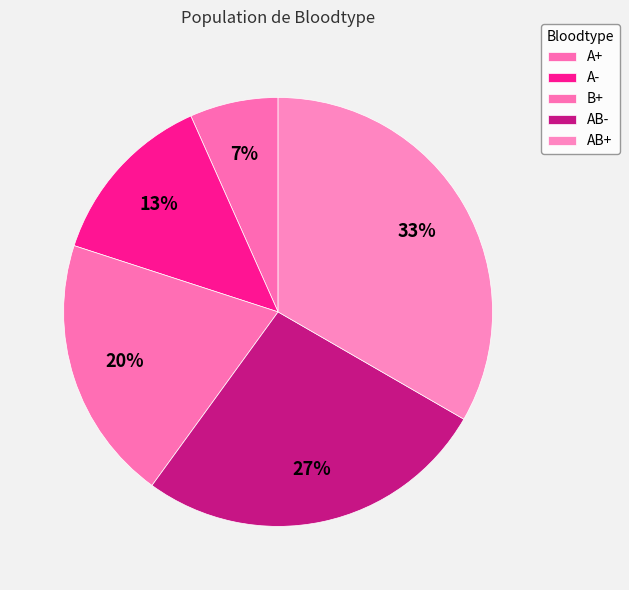

How many slices are in this pie chart?

5